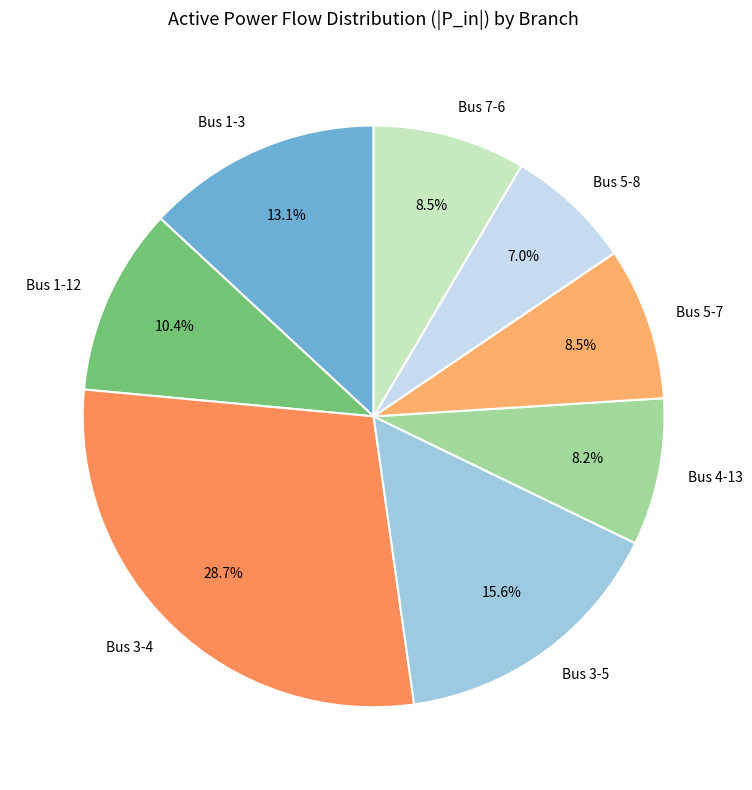

Which category has the smallest portion of the pie?

Bus 5-8